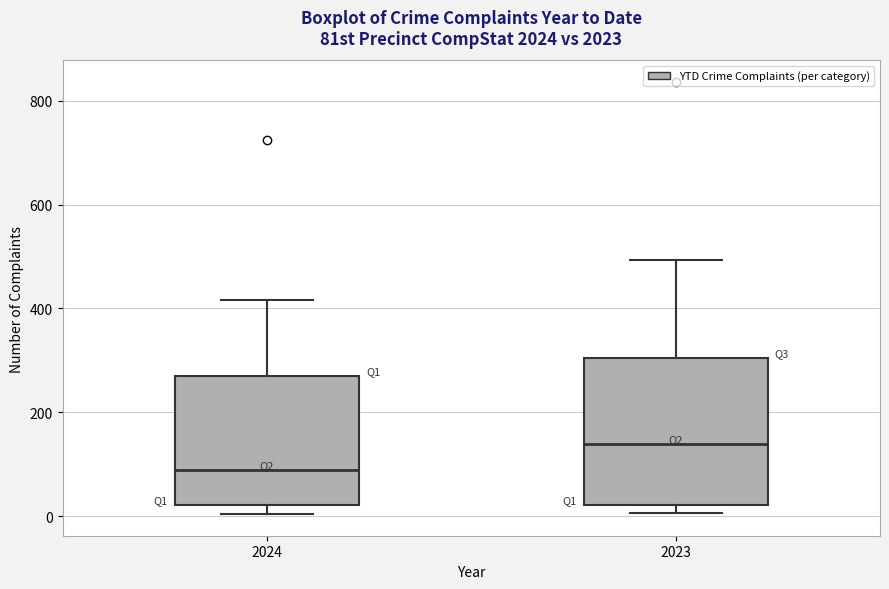

Where is the upper edge of the box at x = 2023 on the y-axis? The values are not printed on the chart, so give them approximately, as read against the axis.

300